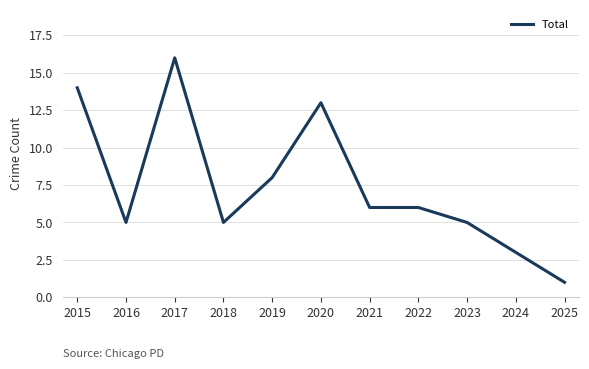

What is the difference between the values at 2020 and 2024?

10